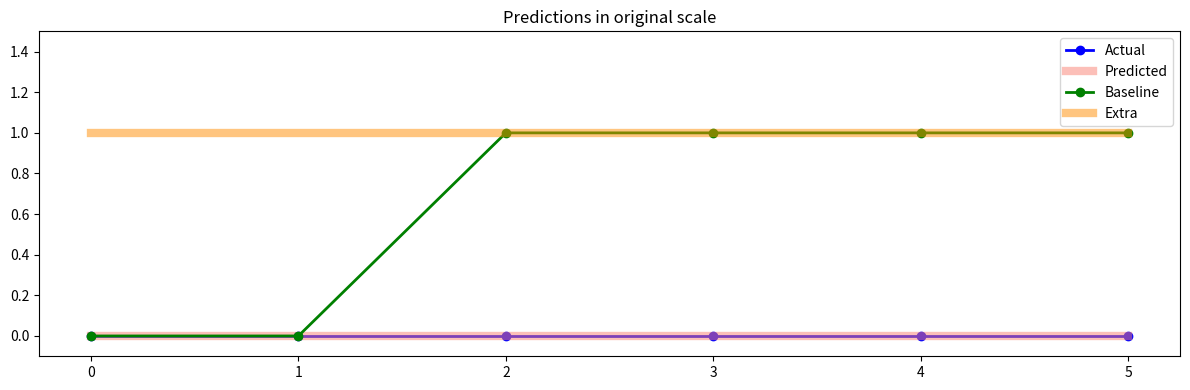

True or false: Predicted and Baseline intersect in this chart.

False